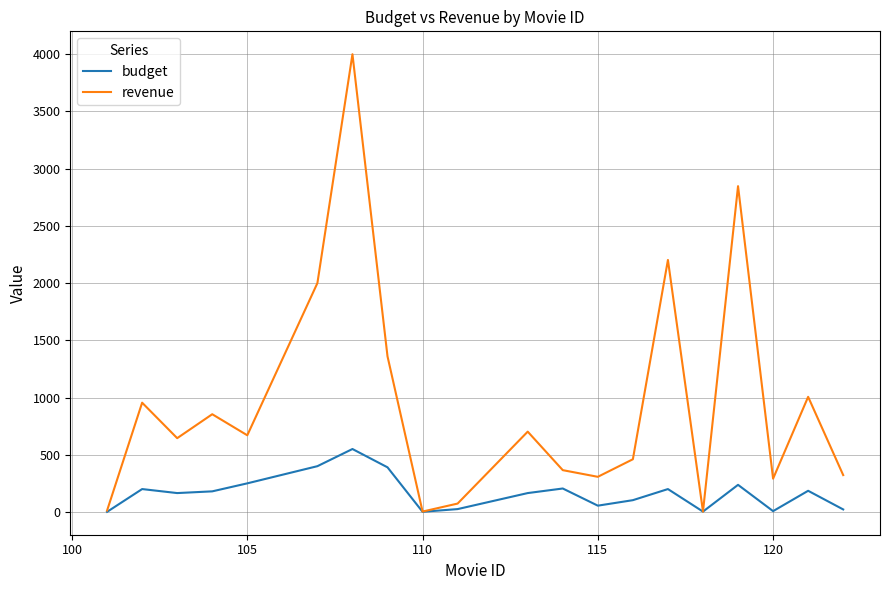

Which series has the widest spread of values?

revenue